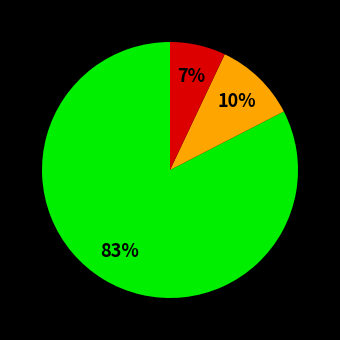

Does any single category account for the majority?

Yes